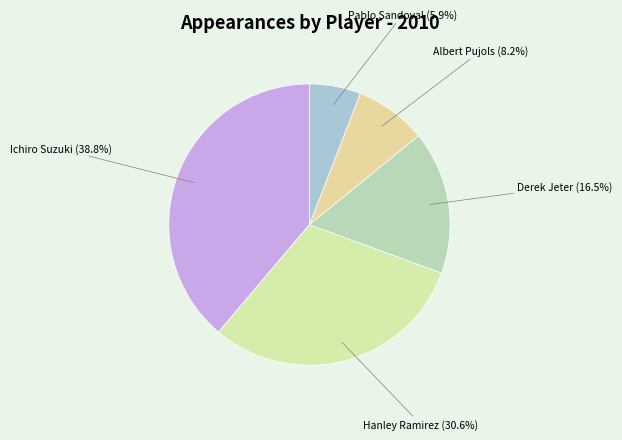

Approximately how many times larger is the value at Albert Pujols compared to Ichiro Suzuki?

0.2